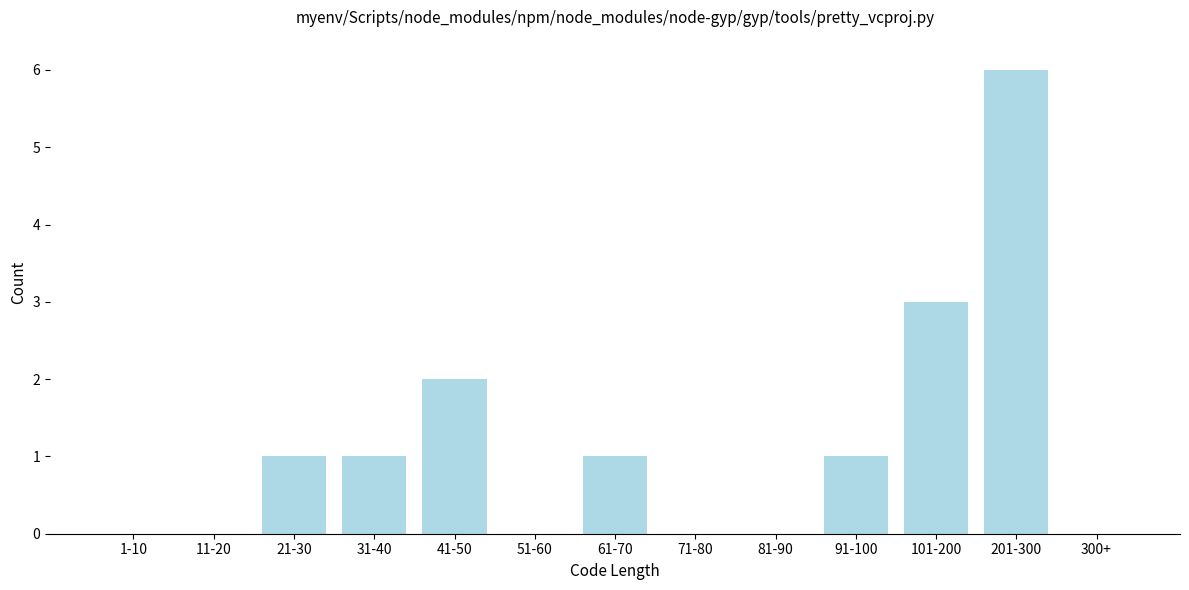

What is the sum of the values at 21-30 and 101-200?

4